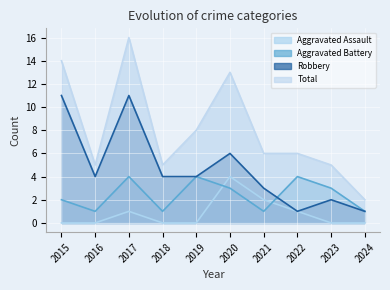

The Total series shows 8 at 2019. True or false?

True